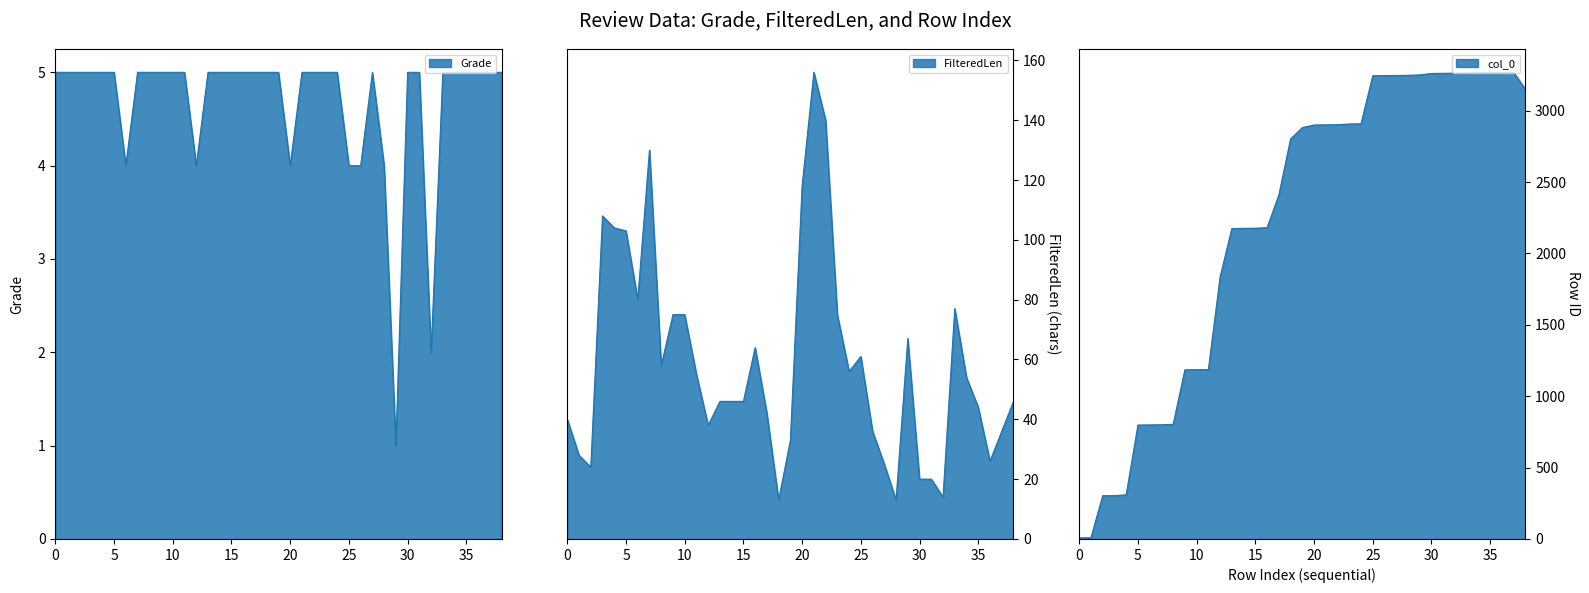

Which series ends up on top after the final intersection of col_0 and FilteredLen?

col_0